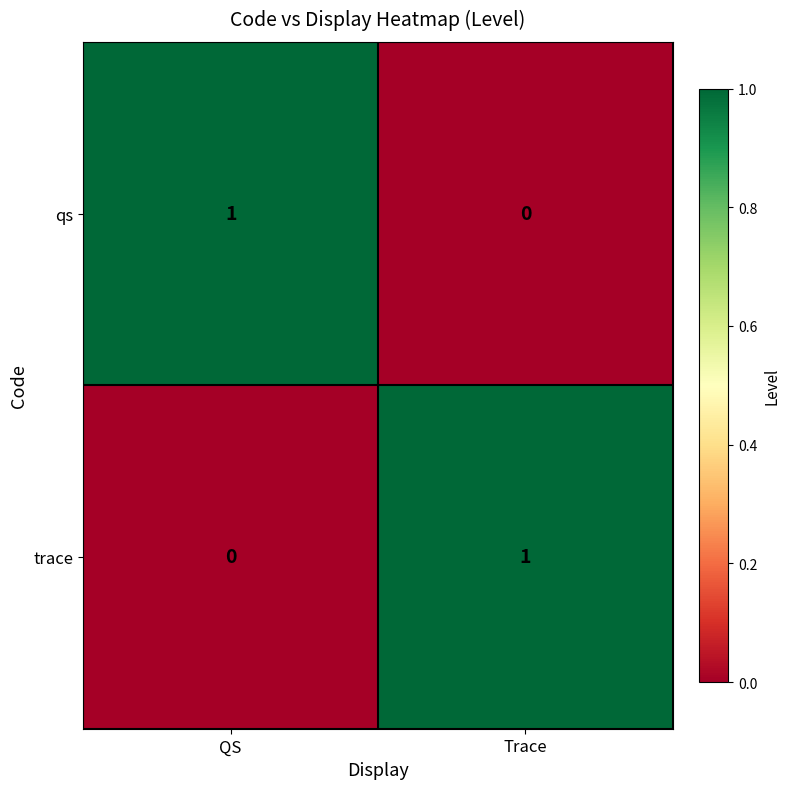

How many data points in qs are less than 1?

1